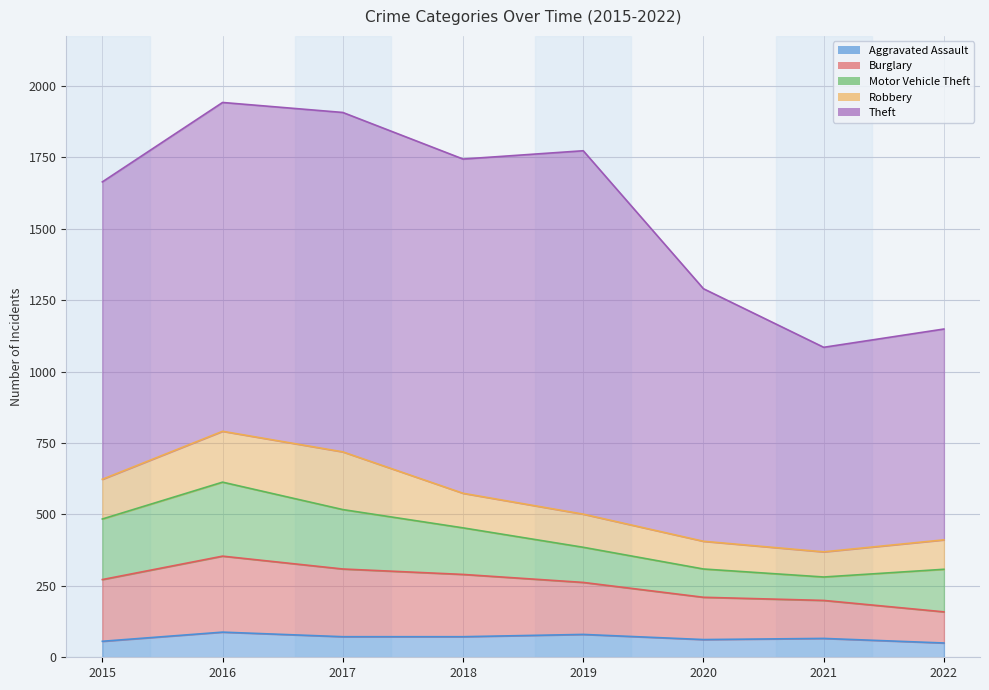

At which label does Motor Vehicle Theft first exceed 163?

2015